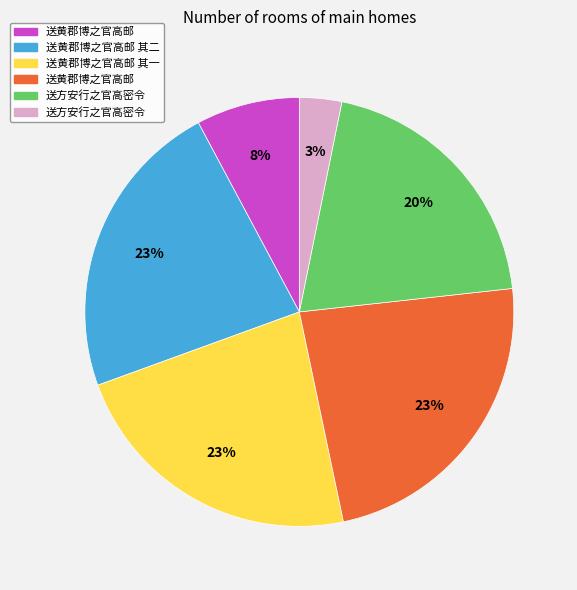

Is there any slice that represents more than half of the pie?

No